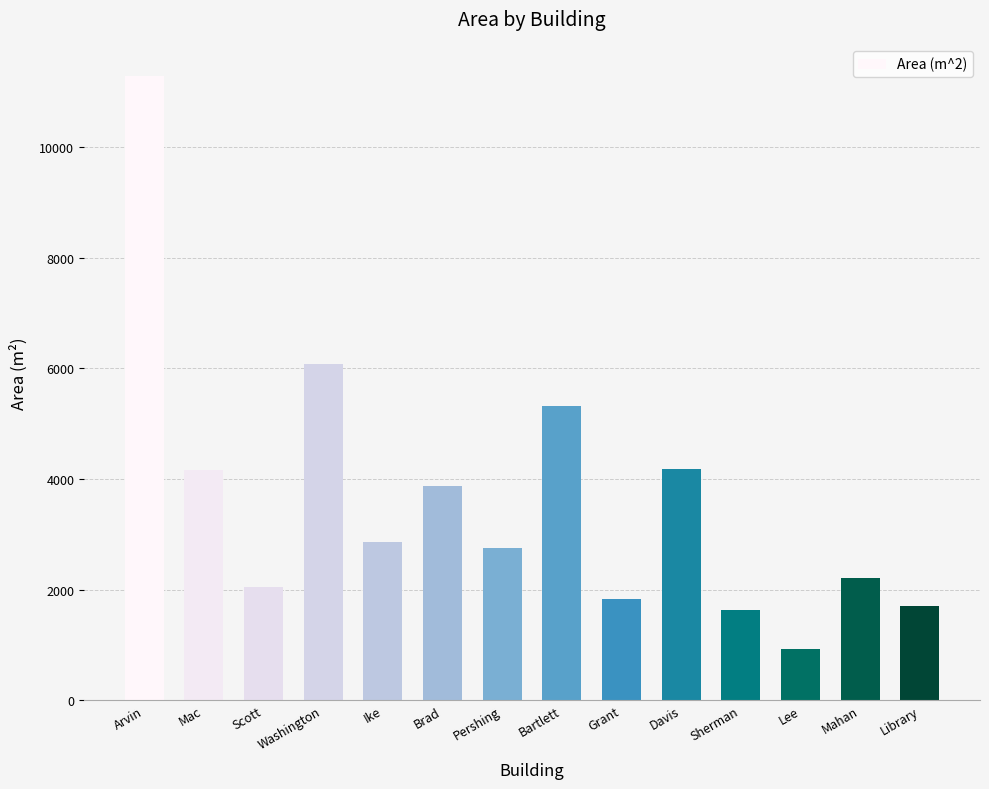

What is the difference between the maximum and minimum values?

10378.7